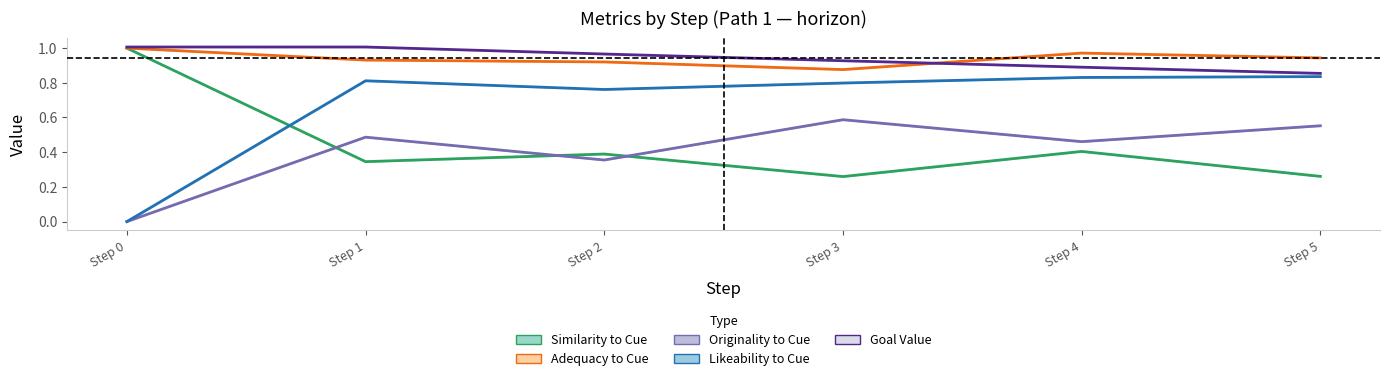

Reading right to left, transcribe all the data shown in this chart.

Similarity to Cue: Step 5=0.3	Step 4=0.4	Step 3=0.3	Step 2=0.4	Step 1=0.3	Step 0=1.0
Adequacy to Cue: Step 5=0.9	Step 4=1.0	Step 3=0.9	Step 2=0.9	Step 1=0.9	Step 0=1.0
Originality to Cue: Step 5=0.6	Step 4=0.5	Step 3=0.6	Step 2=0.4	Step 1=0.5	Step 0=0.0
Likeability to Cue: Step 5=0.8	Step 4=0.8	Step 3=0.8	Step 2=0.8	Step 1=0.8	Step 0=0.0
Goal Value: Step 5=0.9	Step 4=0.9	Step 3=0.9	Step 2=1.0	Step 1=1.0	Step 0=1.0